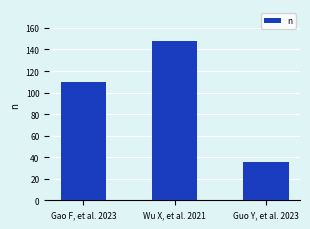

What is the maximum value shown in the chart?

148